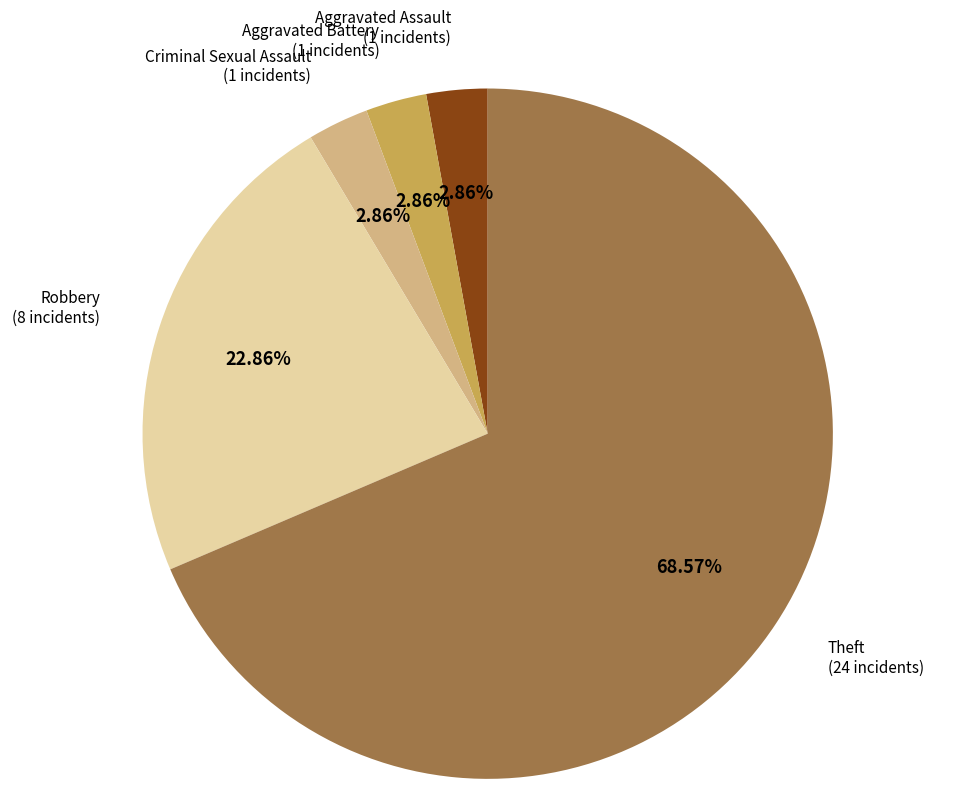

To the nearest percent, what is the average slice percentage?

20%